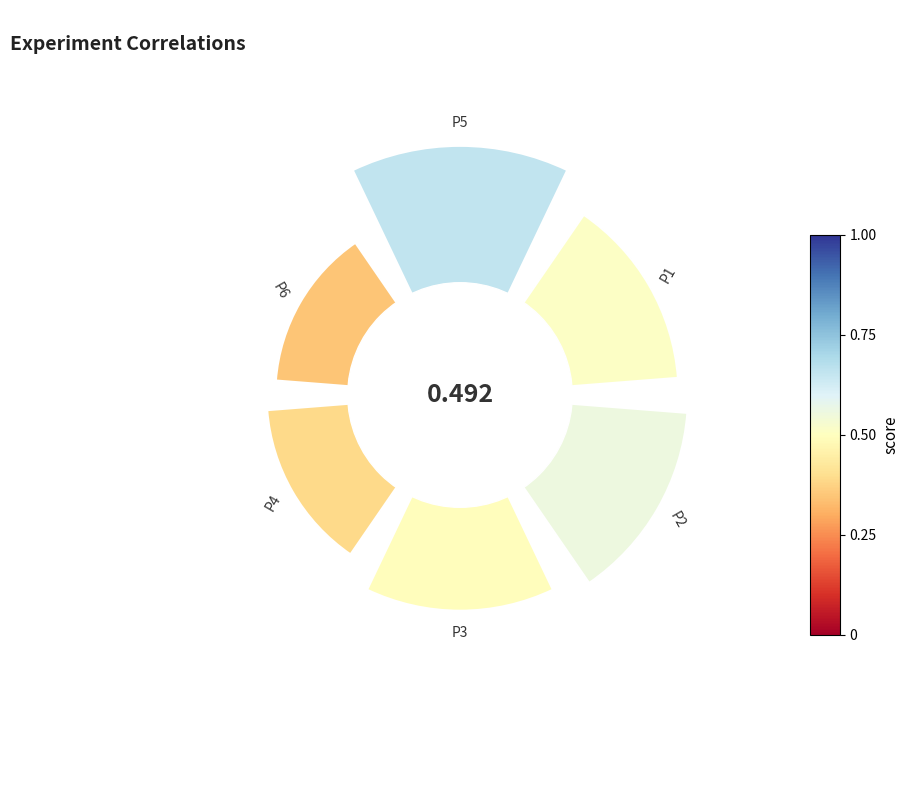

Are the bars horizontal?

No